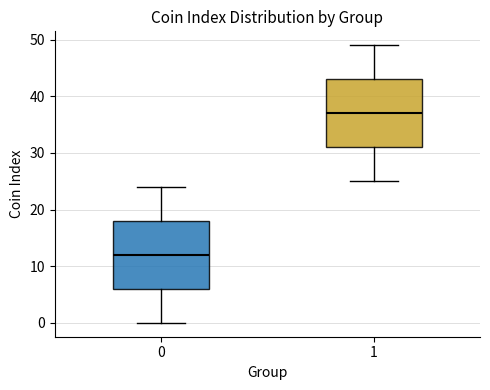

Where does the median line of the box at x = 0 sit on the y-axis? The values are not printed on the chart, so give them approximately, as read against the axis.

12